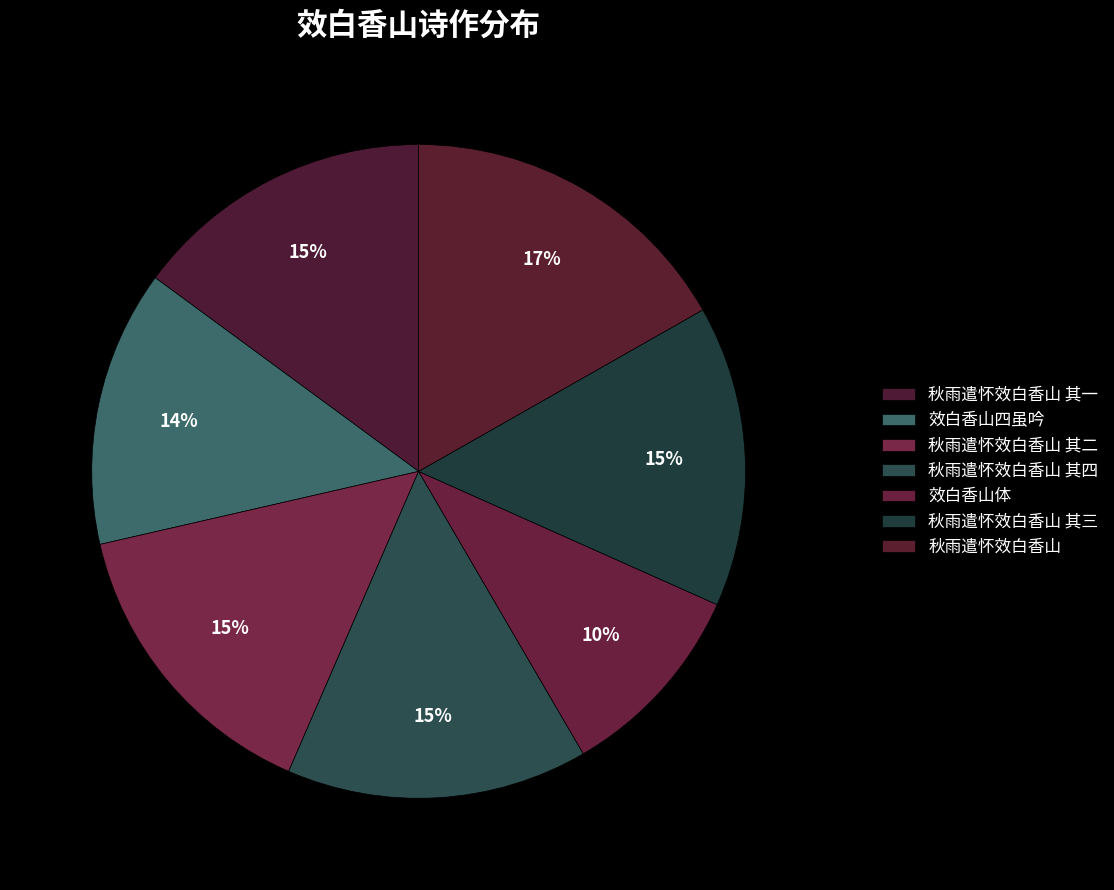

How many slices are in this pie chart?

7